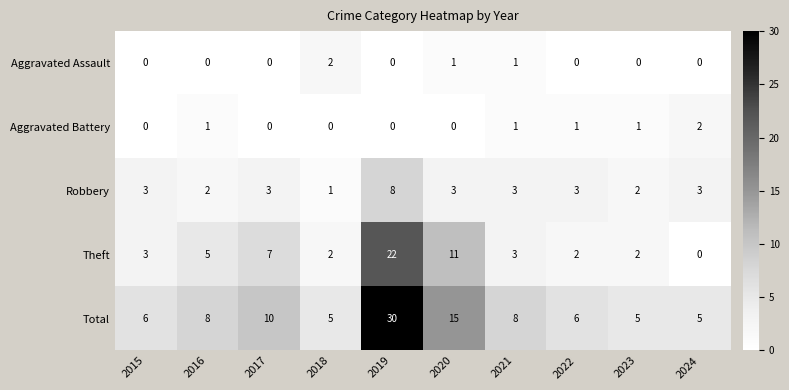

What is the spread (max minus min) of values at 2022?

6